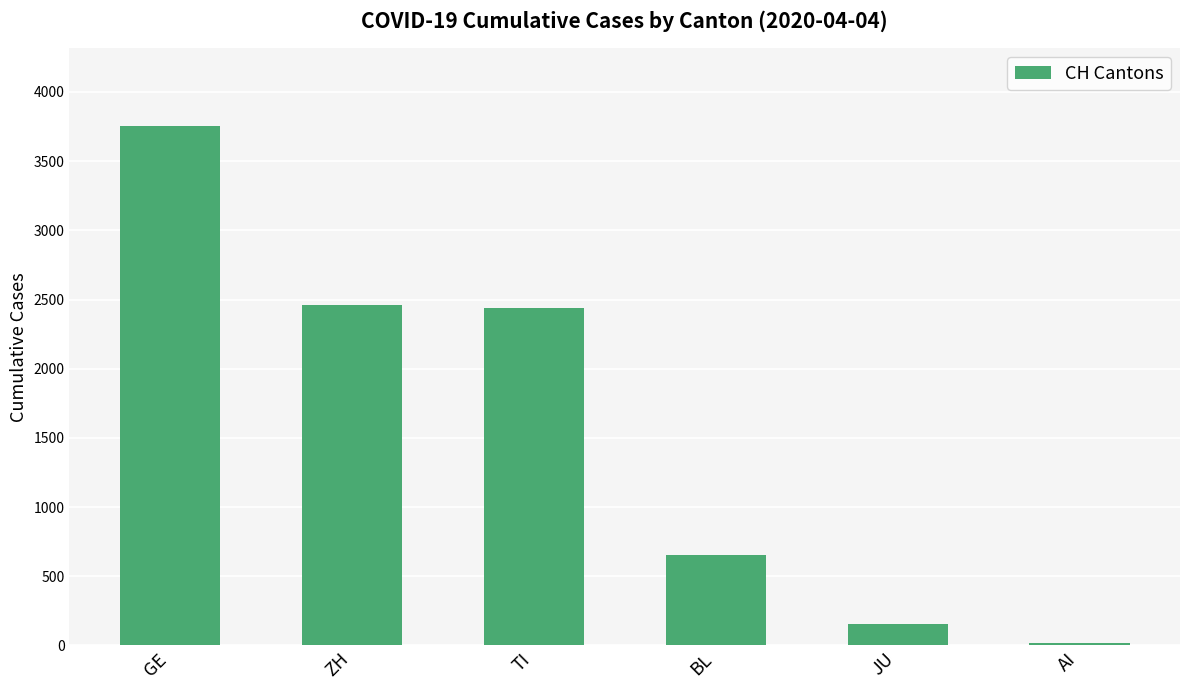

Reading left to right, extract all data points from this chart.

GE=3753	ZH=2461	TI=2442	BL=656	JU=154	AI=21